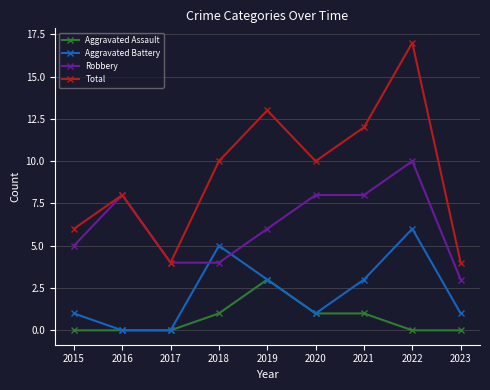

At which category does Aggravated Battery reach its first local peak?

2018